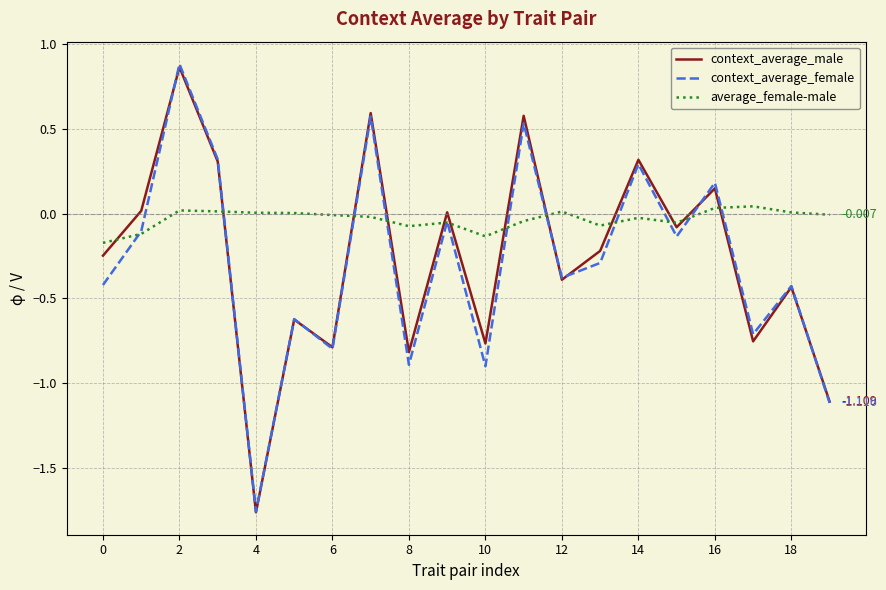

In context_average_female, how many points are higher than both neighbors (excluding endpoints)?

8